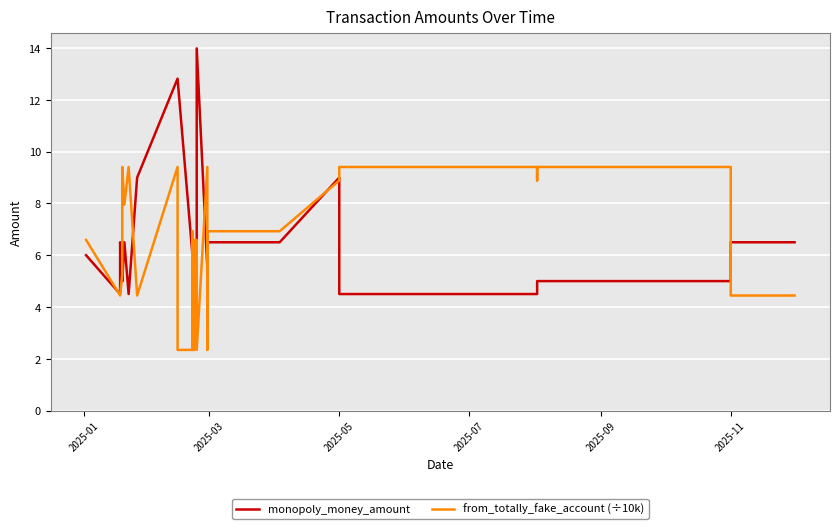

Which series has the largest range (max minus min)?

monopoly_money_amount